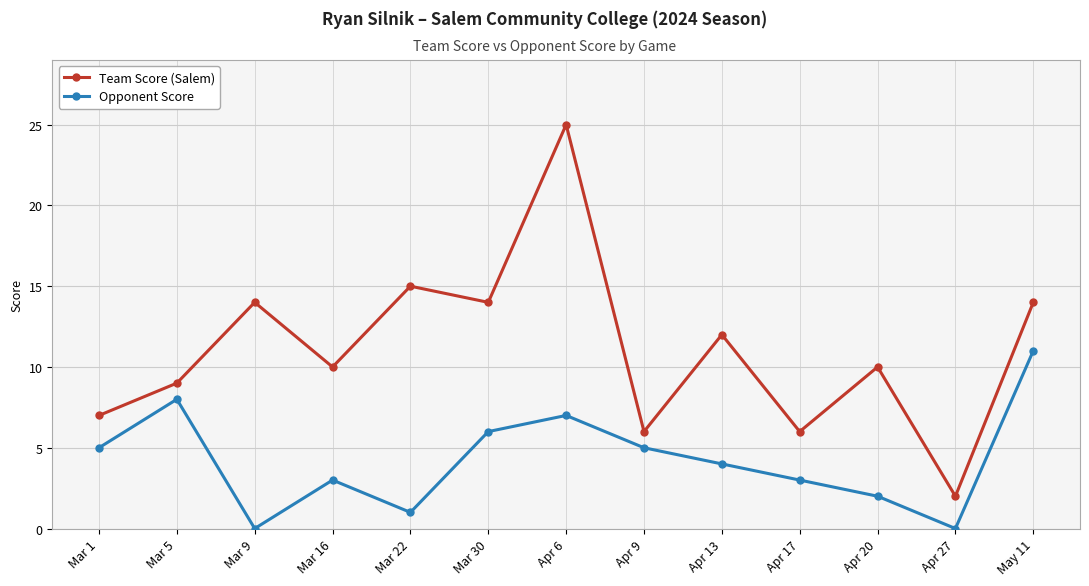

What position from the left is Apr 27?

12